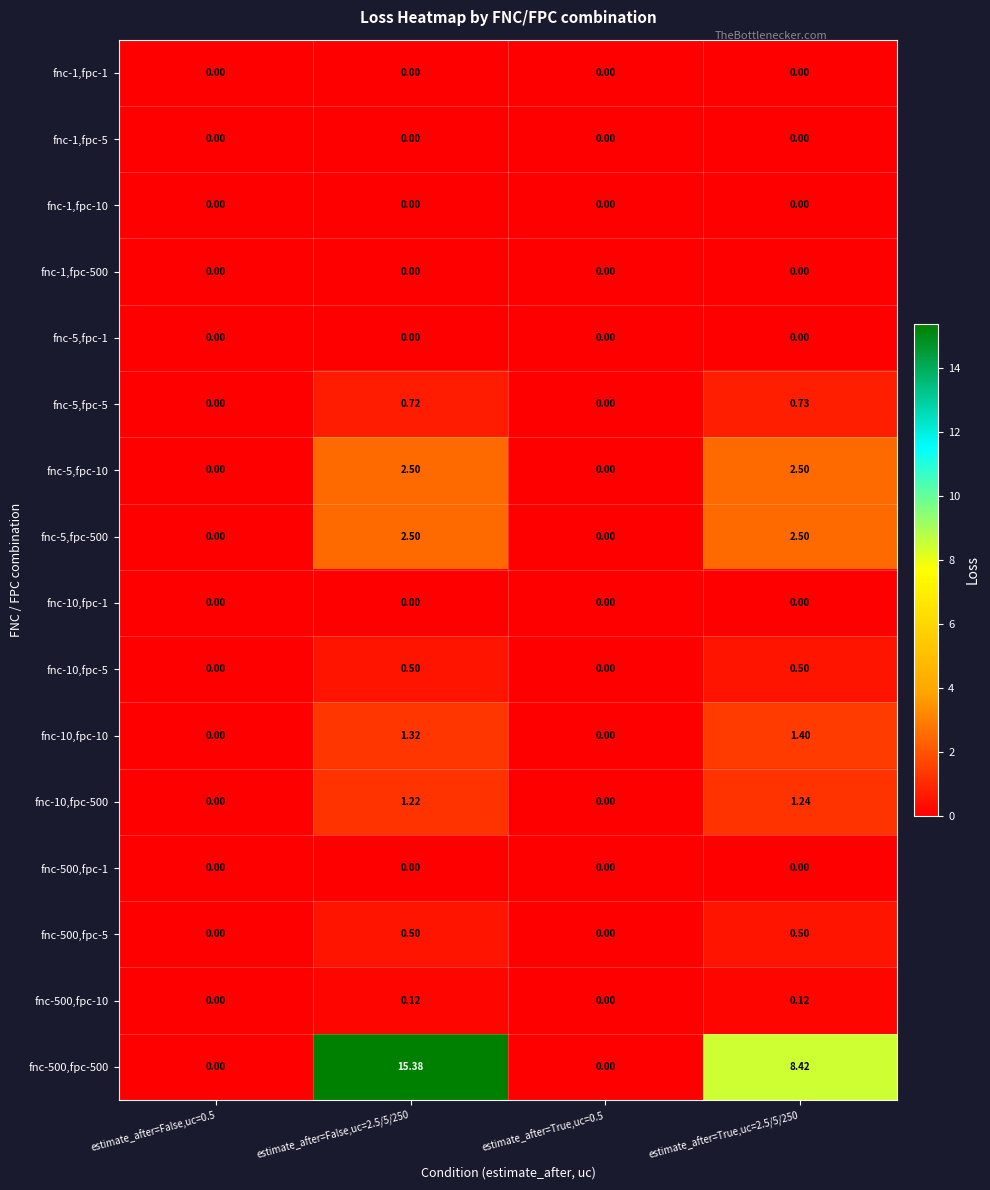

How many data points does each series have?

4